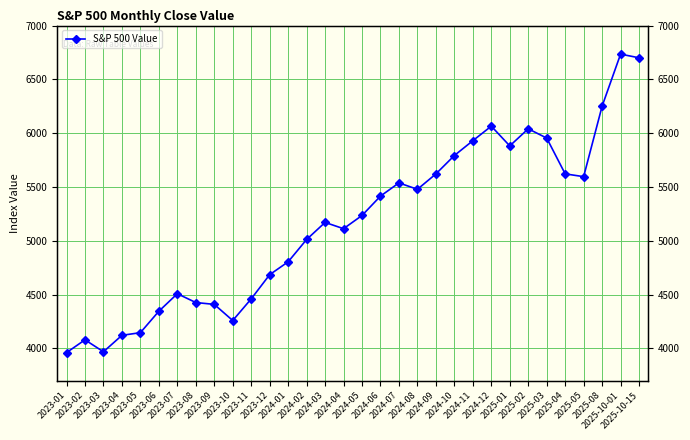

What is the label of the 29th point from the right?

2023-04